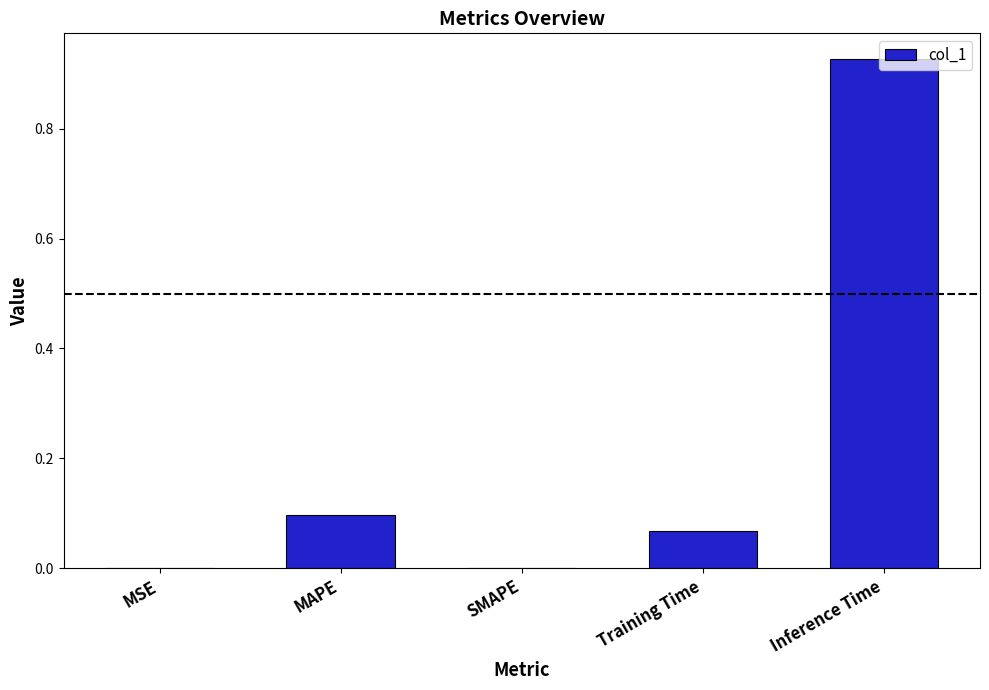

What is the sum of all values?

1.1